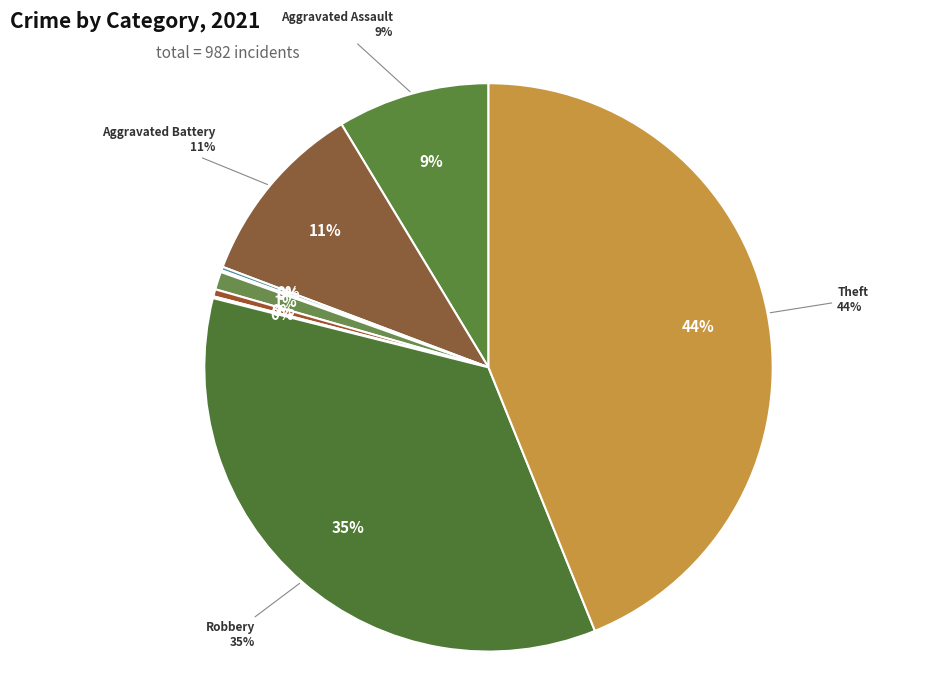

What is the smallest slice in the pie chart?

Burglary